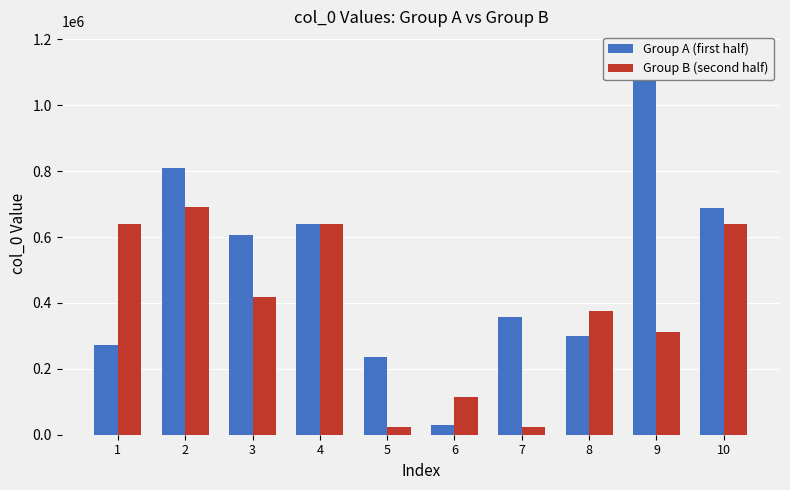

Which series has the largest total across all categories?

Group A (first half)